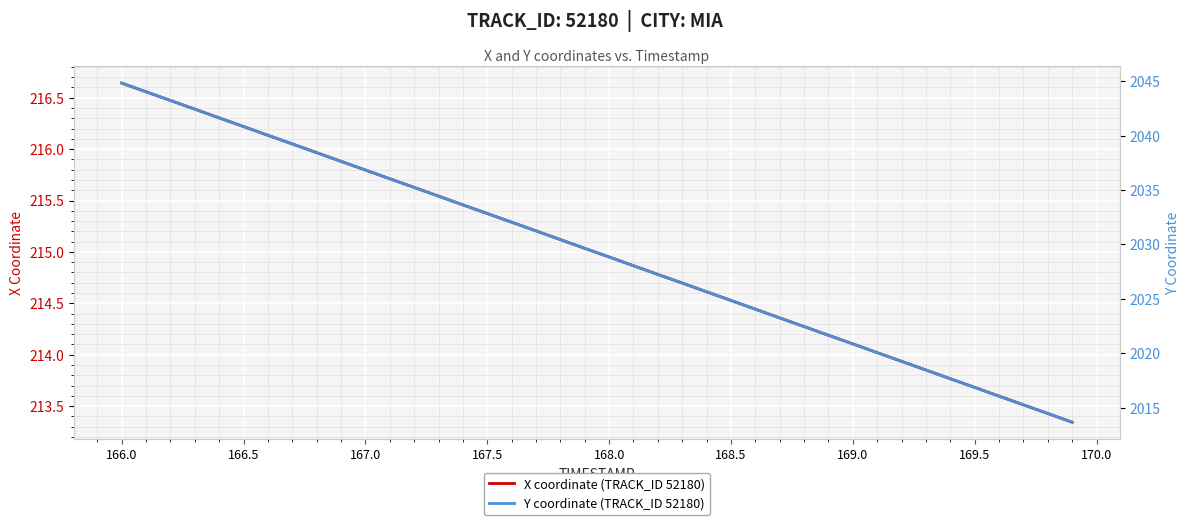

The value of X coordinate (TRACK_ID 52180) at 169.0 is 214.1. True or false?

True